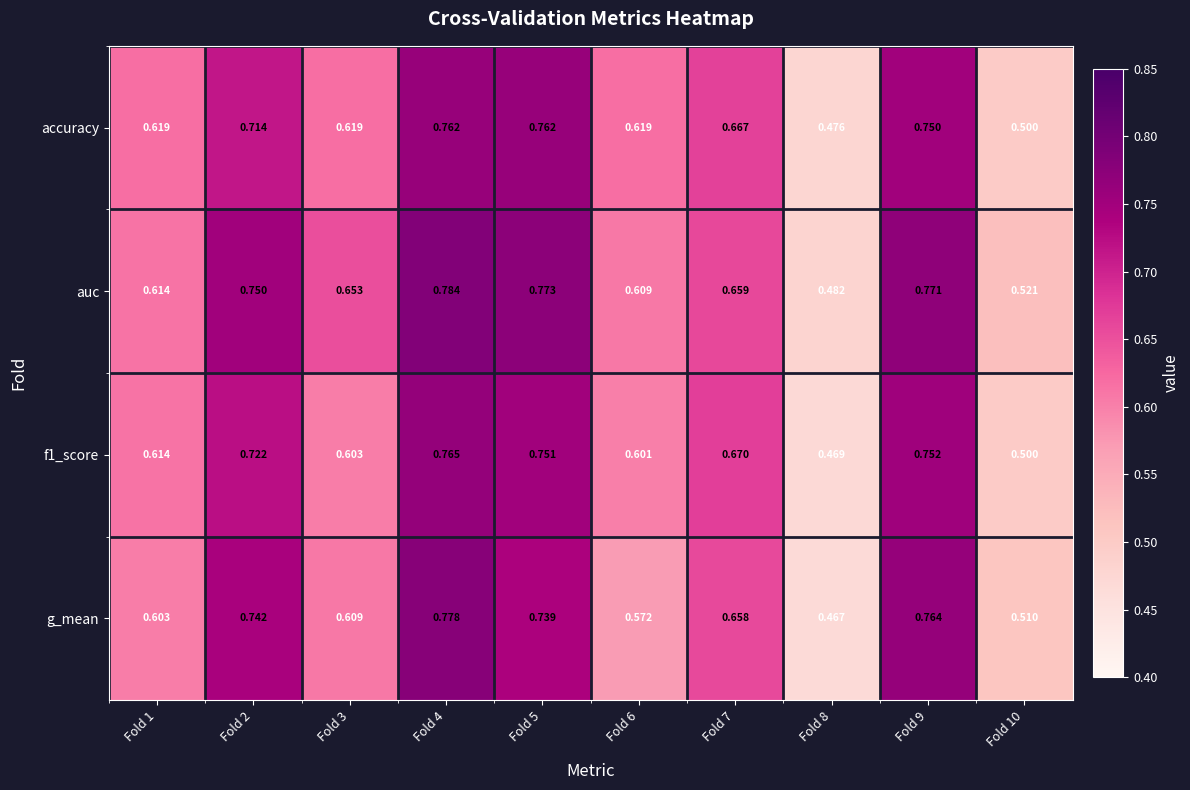

Which series changed the most between Fold 5 and Fold 7?

auc